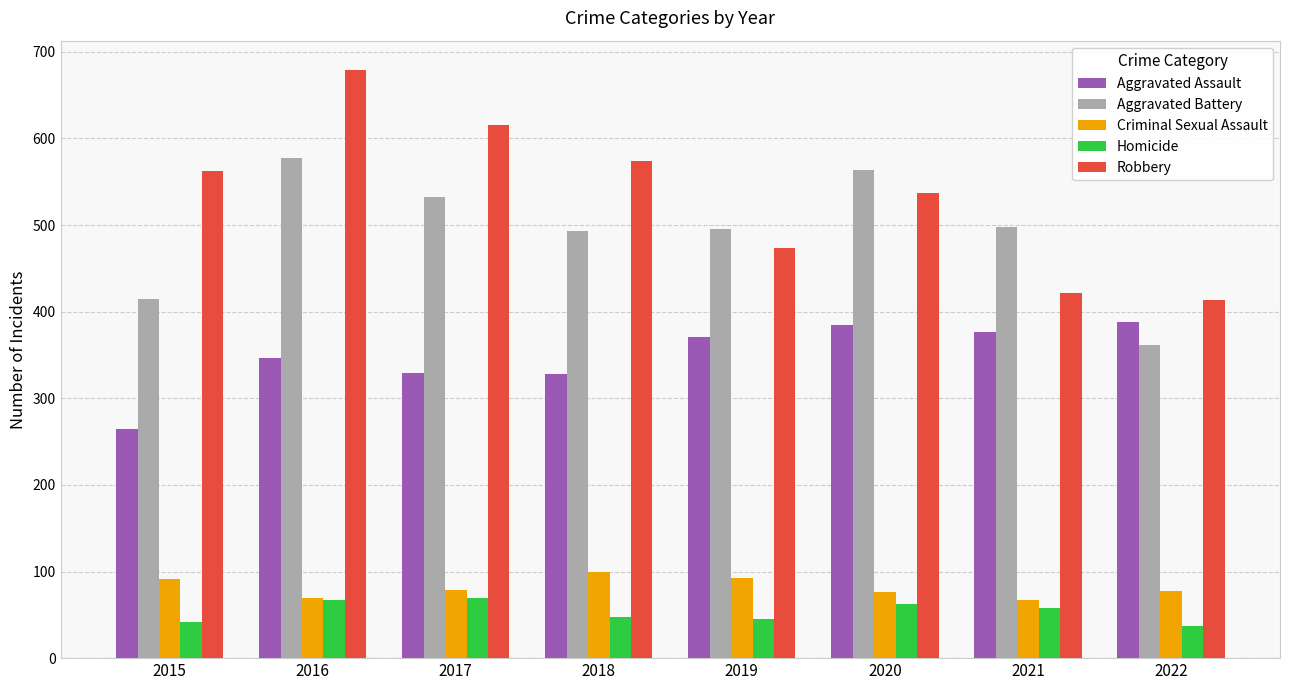

What is the difference between the highest and lowest values at 2020?

502